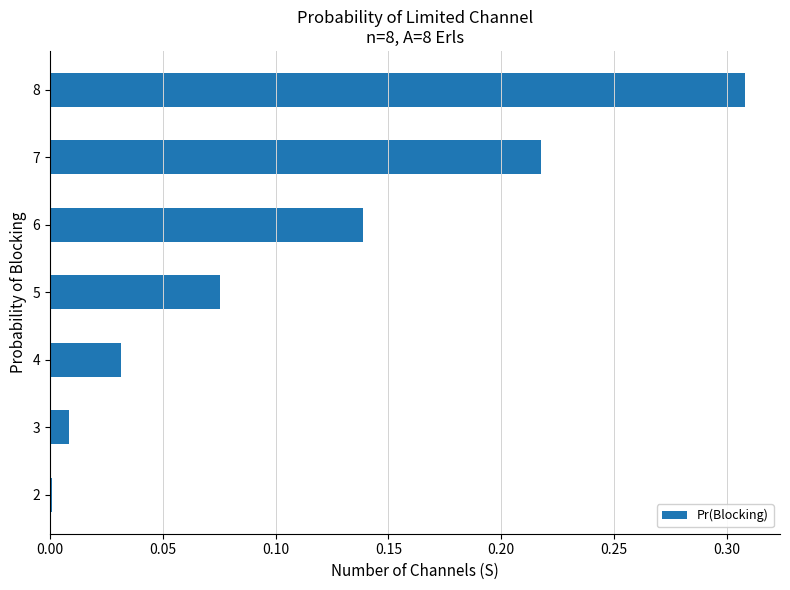

The value at 4 is 0.0. True or false?

True